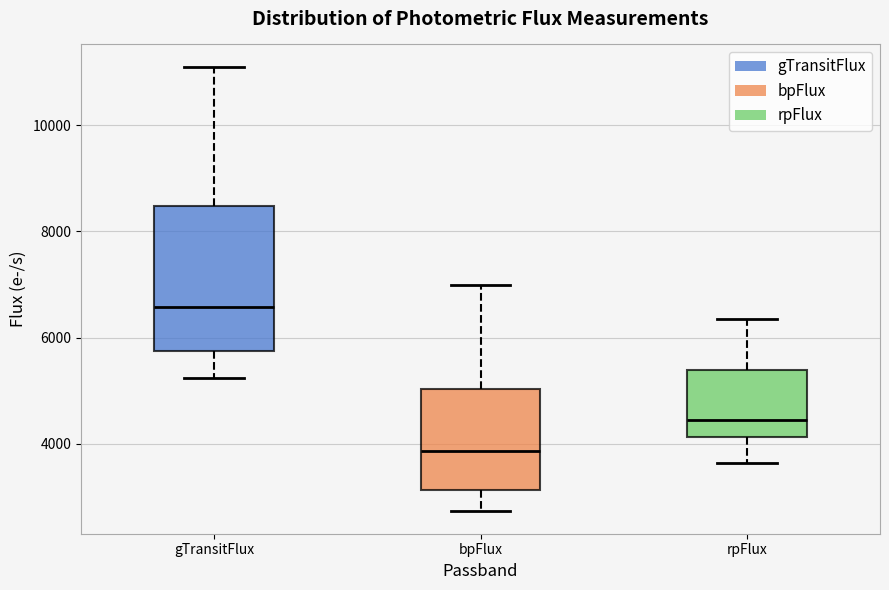

Reading left to right, transcribe this box plot: for each box, give where its median line is, the range the box spans, and where its two whiskers end, as read against the y-axis. The values are not printed on the chart, so give them approximately, as read against the axis.

gTransitFlux: median 6600, box 5800 to 8400, whiskers 5200 to 11200
bpFlux: median 3800, box 3200 to 5000, whiskers 2800 to 7000
rpFlux: median 4400, box 4200 to 5400, whiskers 3600 to 6400